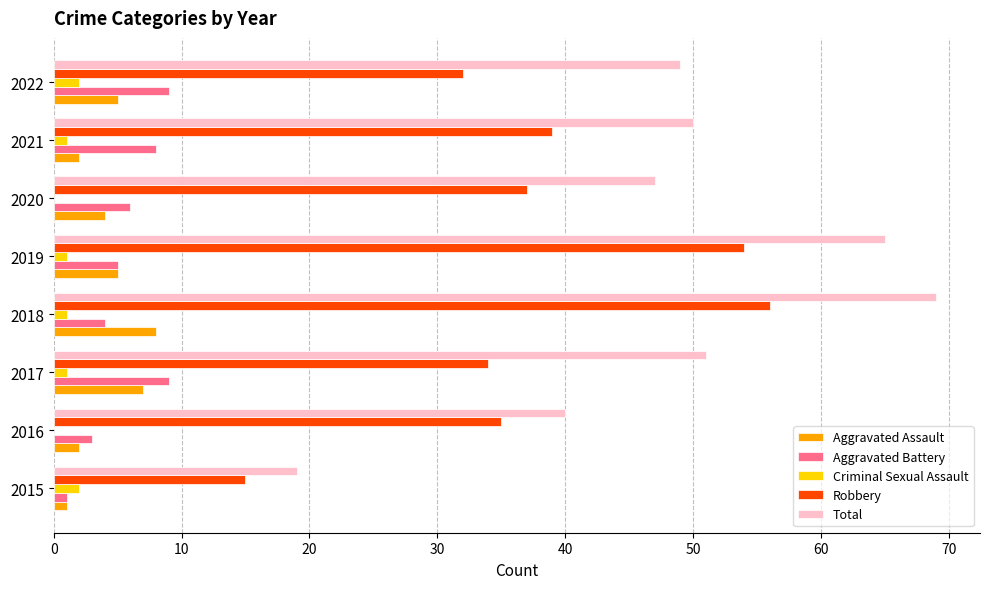

What is the sum of the Aggravated Assault values at 2020 and 2016?

6